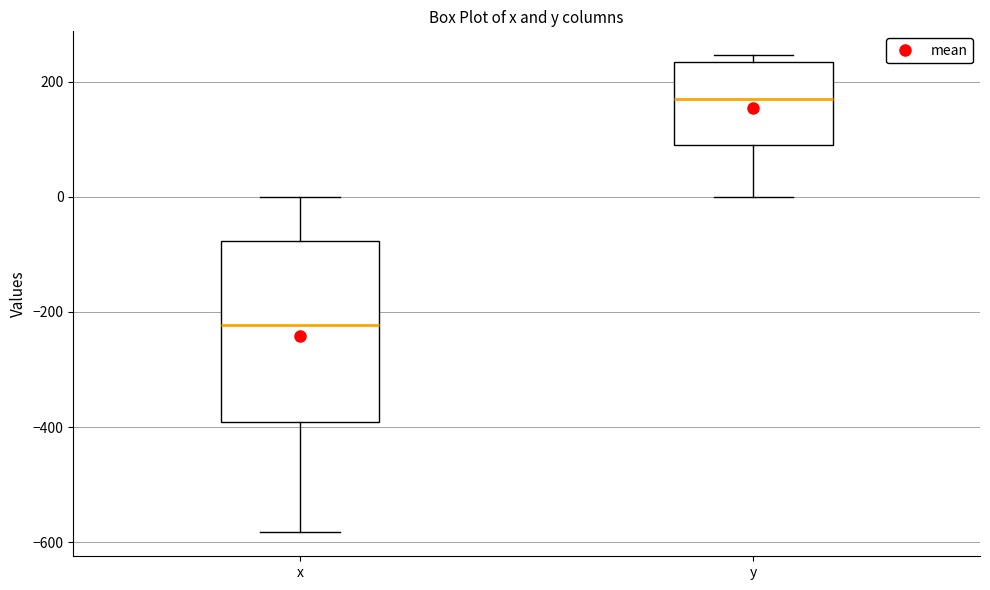

Where does the median line of the box for x sit on the y-axis? The values are not printed on the chart, so give them approximately, as read against the axis.

-220